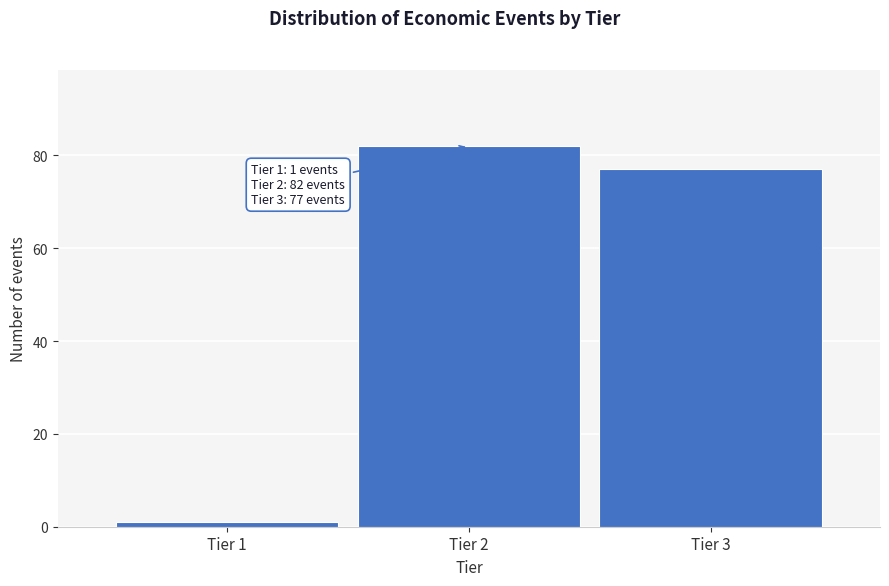

Reading right to left, extract all data points from this chart.

77	82	1